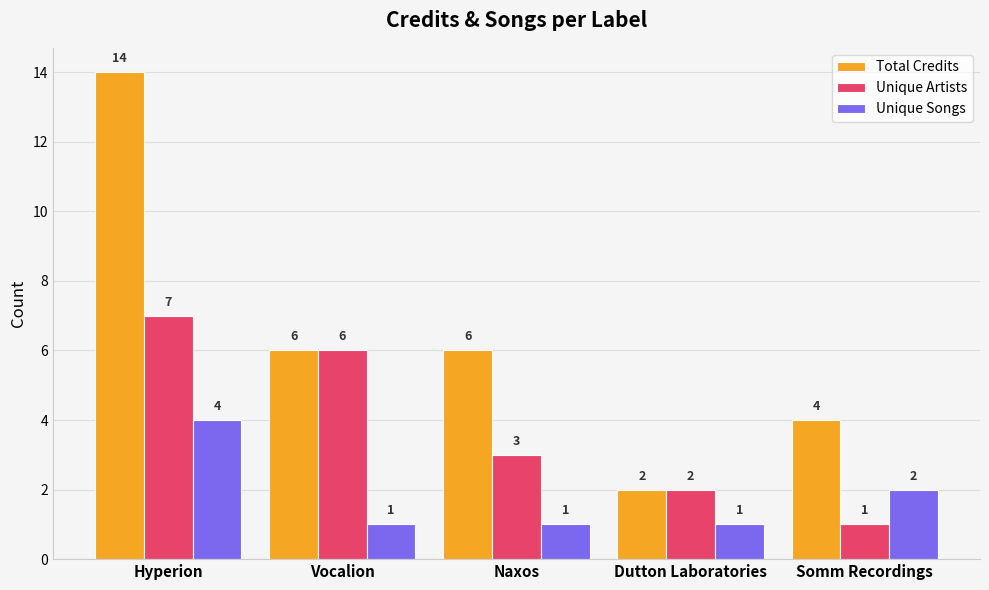

How many values in the Unique Songs series exceed 1?

2